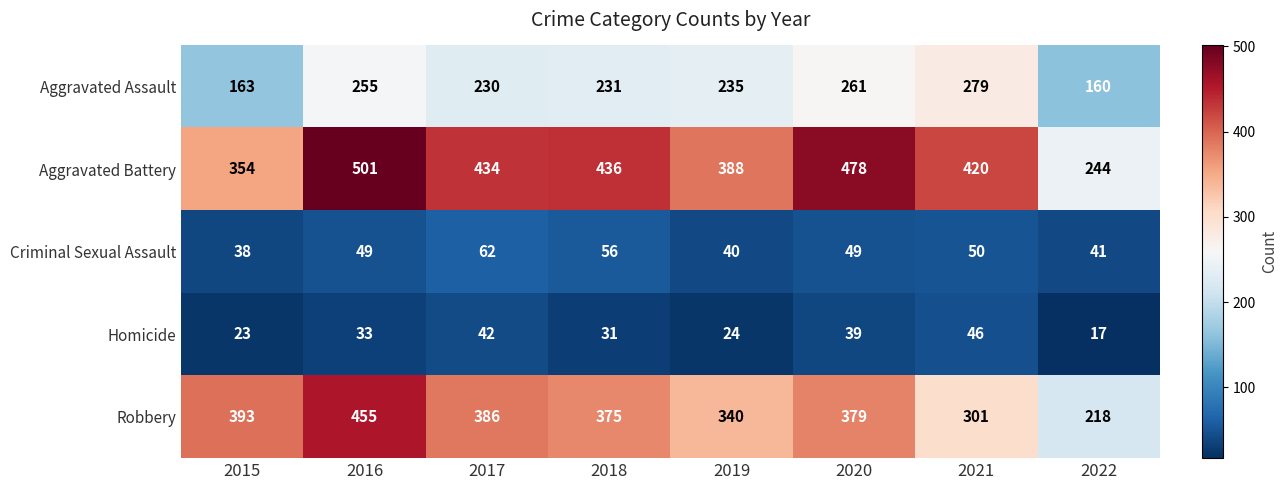

Which series has the largest total across all categories?

Aggravated Battery